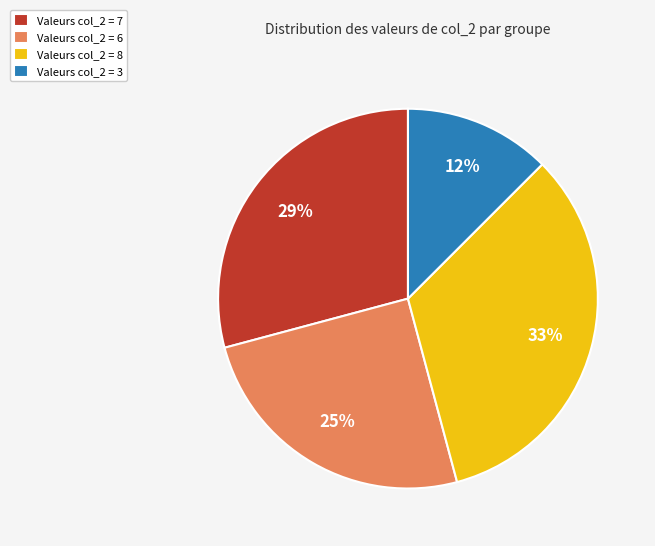

Count the number of slices in the pie.

4